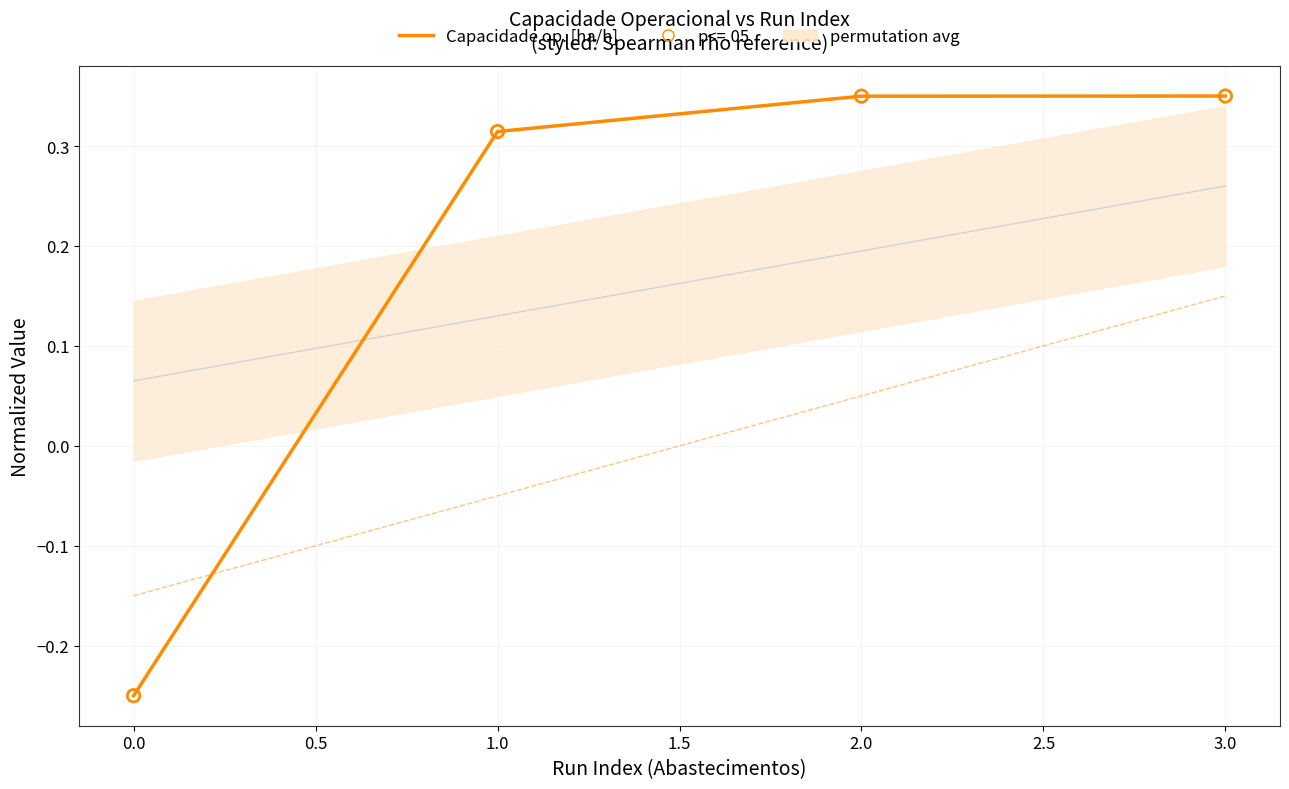

Which series reaches the minimum Y coordinate?

Capacidade operacional [ha/h]